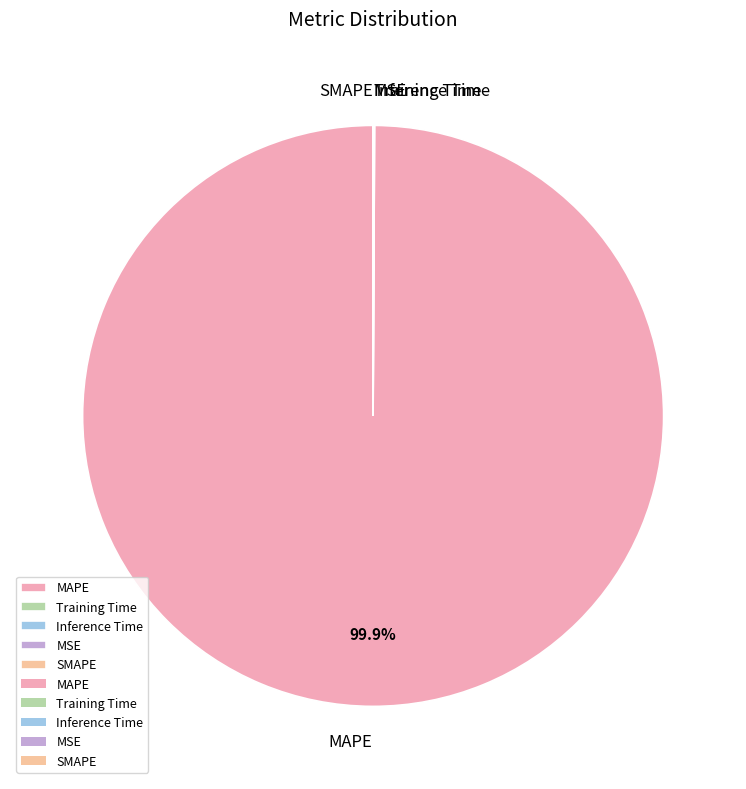

Does any single category account for the majority?

Yes